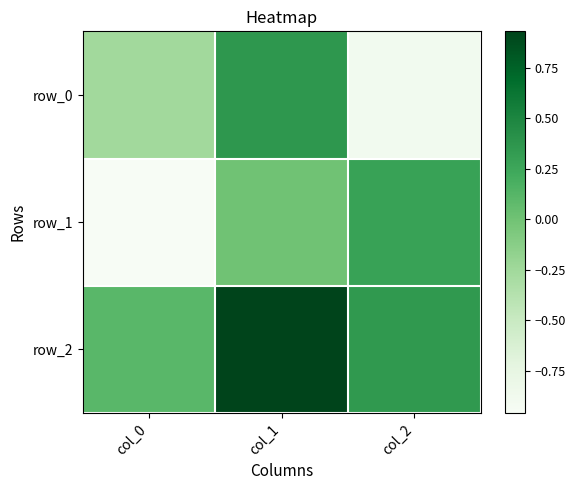

What is the sum of the row_2 values at col_2 and col_0?

0.5